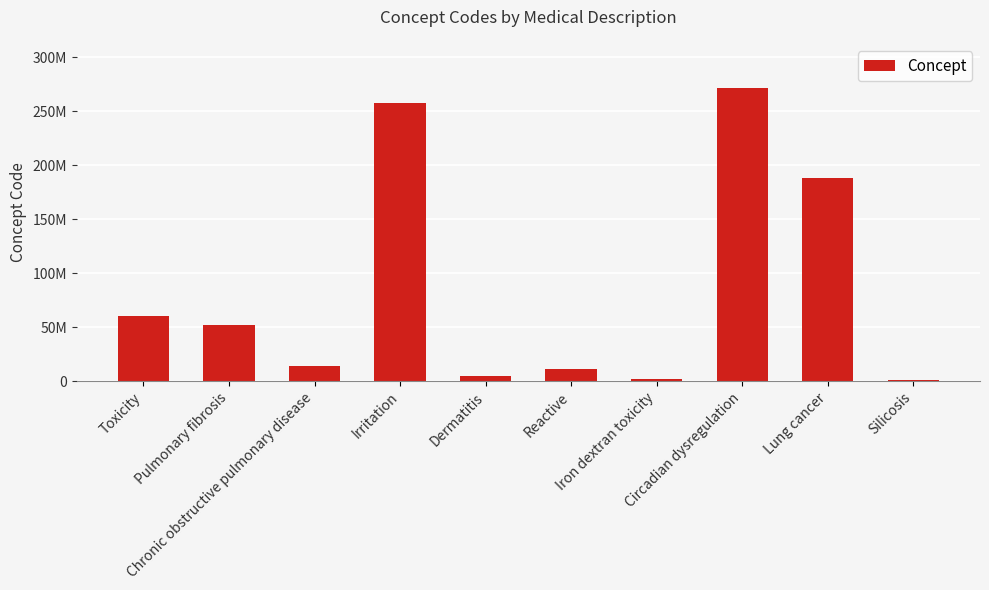

What is the change in value from Pulmonary fibrosis to Reactive?

-40400995